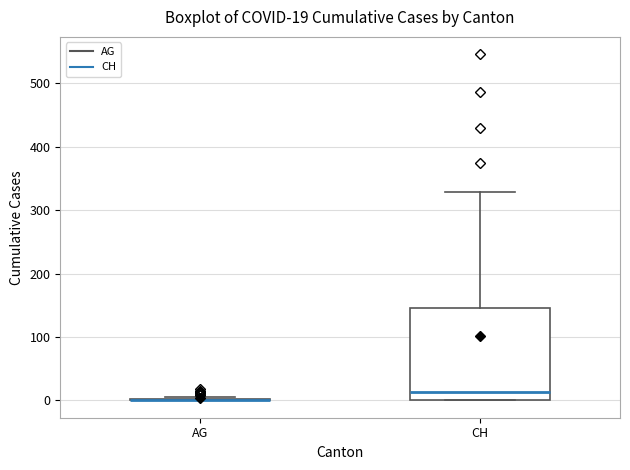

Which box is the tallest, from its lower edge to its upper edge?

CH